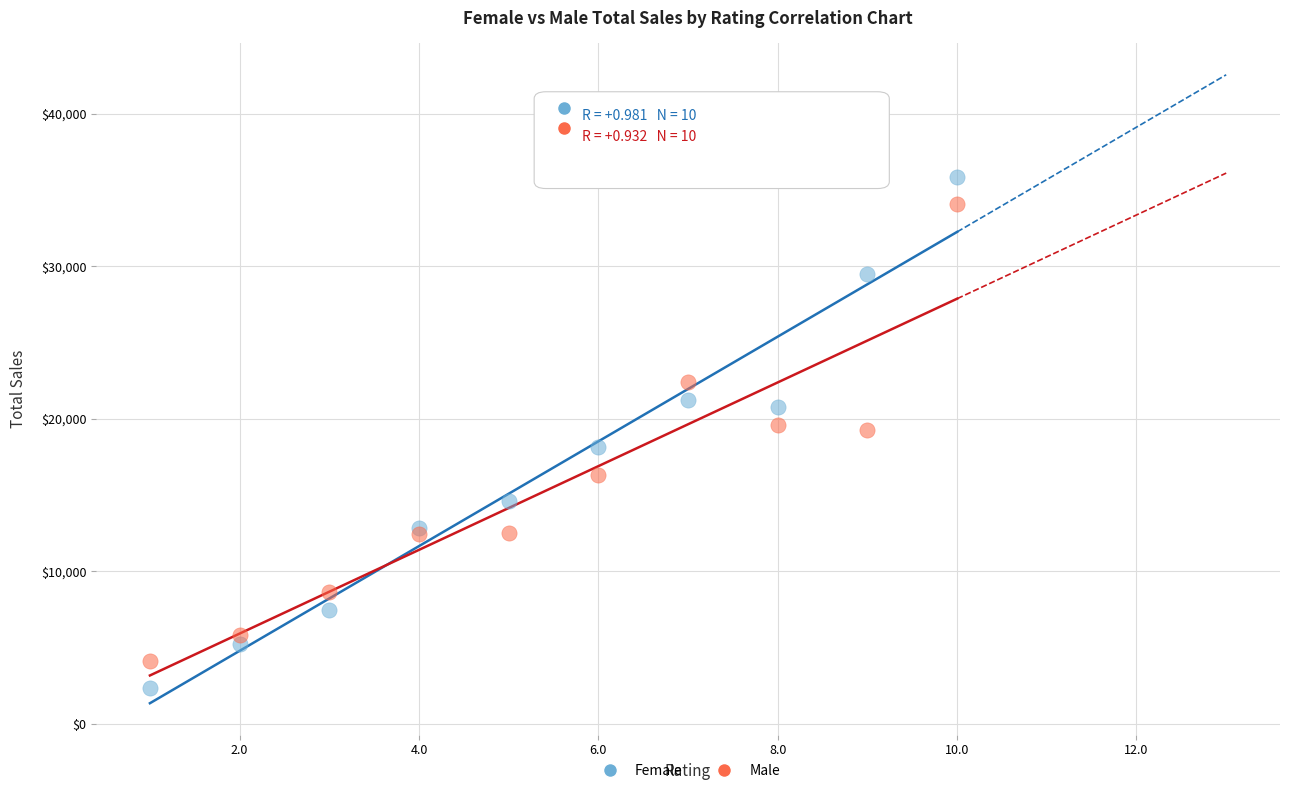

Which series contains the lowest Y value?

Female